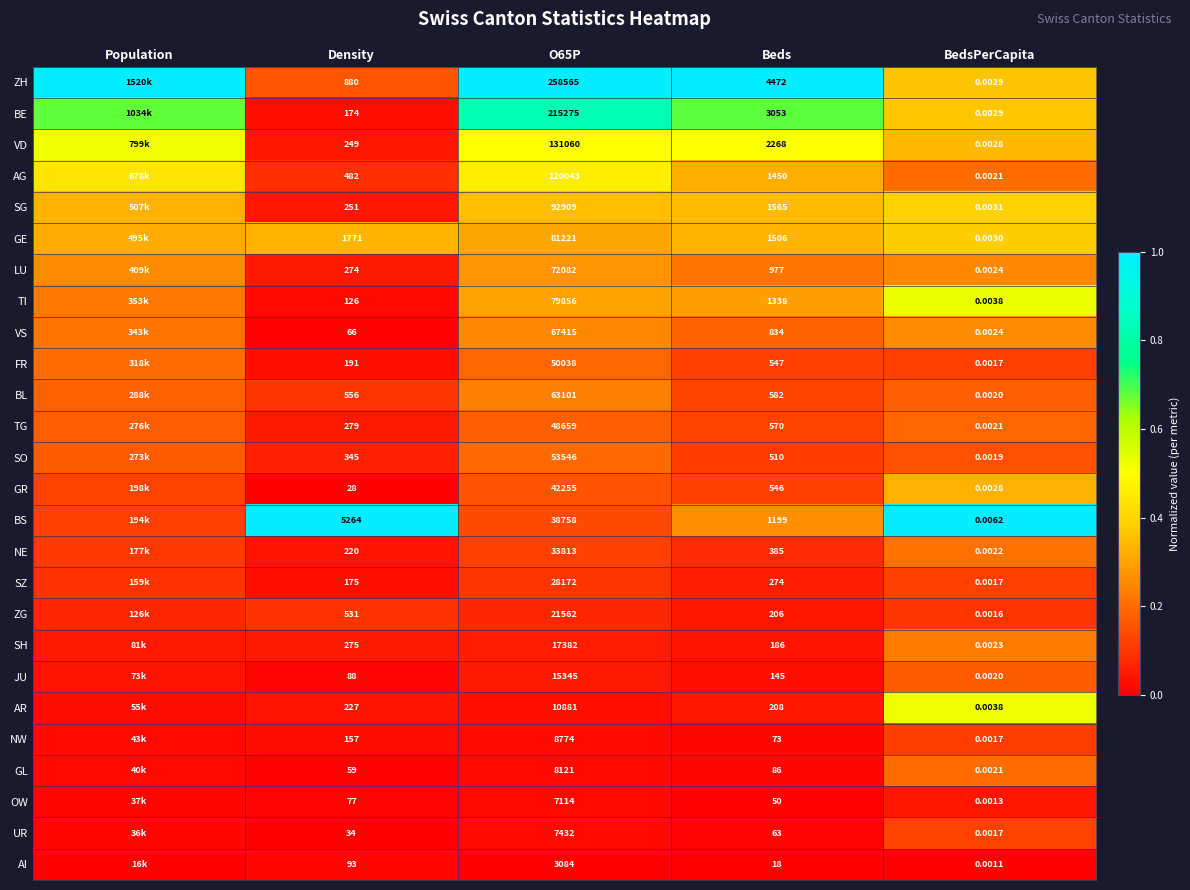

At O65P, list the series in order from largest to smallest.

ZH, BE, VD, AG, SG, GE, TI, LU, VS, BL, SO, FR, TG, GR, BS, NE, SZ, ZG, SH, JU, AR, NW, GL, UR, OW, AI